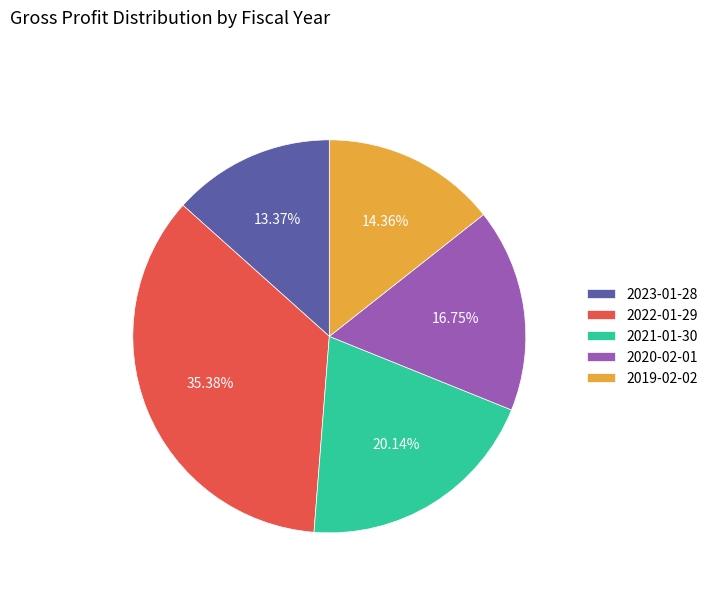

What is the largest slice in the pie chart?

2022-01-29